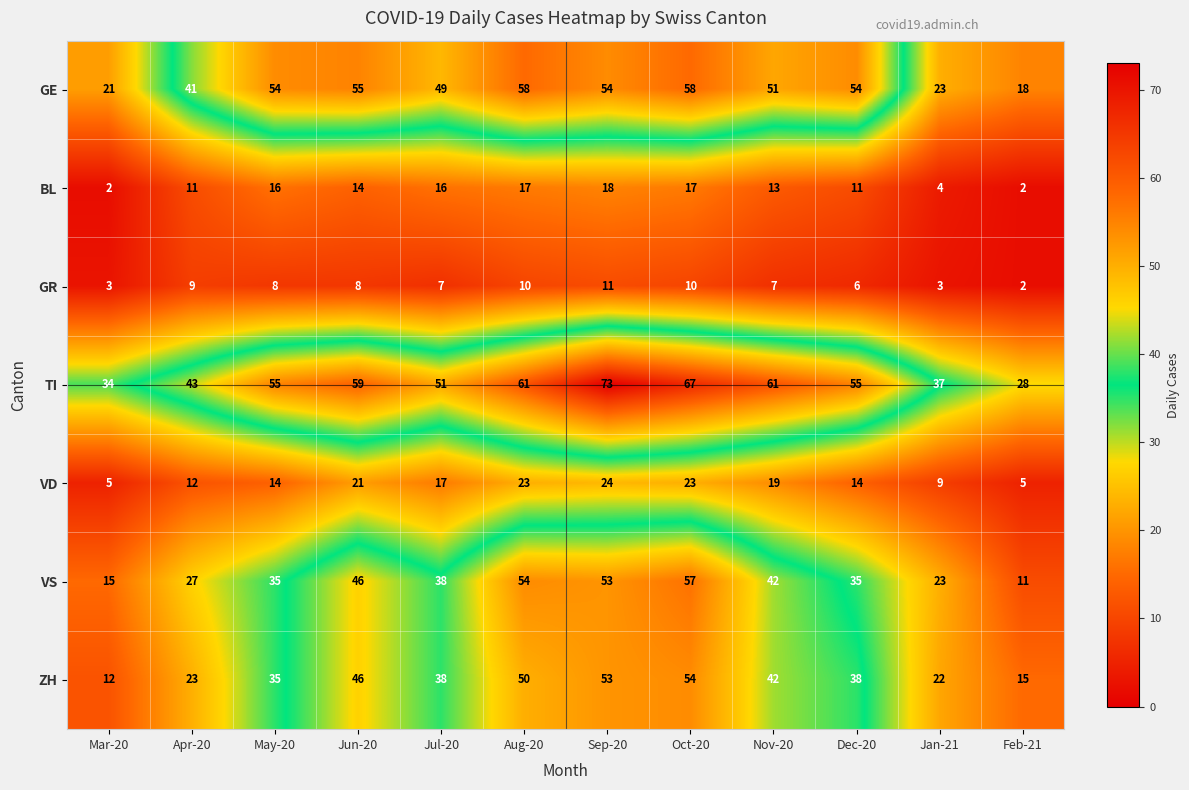

What value does the GR series have at Jan-21?

3